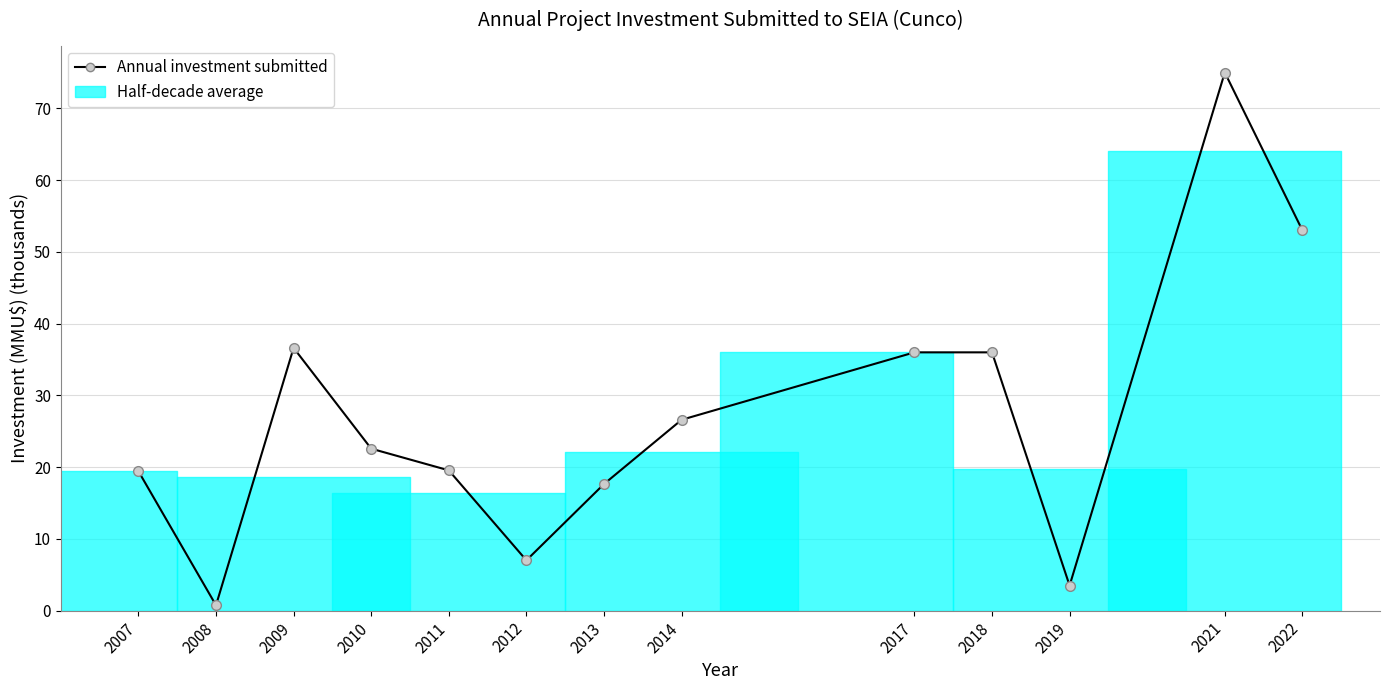

True or false: the data shows 56.5 at 2017.

False